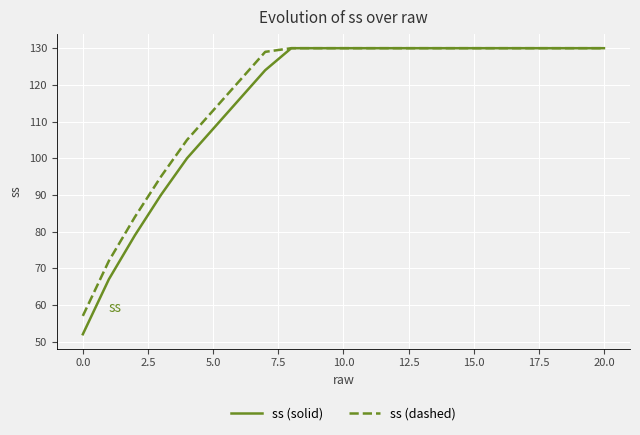

What is the minimum value for ss (solid)?

52